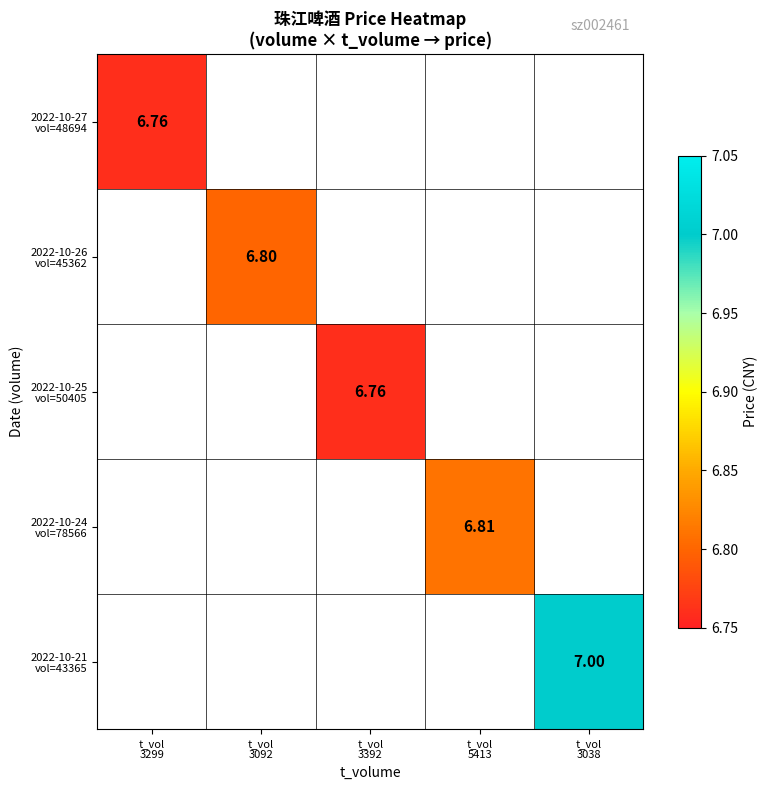

The value of 2022-10-27 vol=48694 at t_vol 3299 is 3.8. True or false?

False